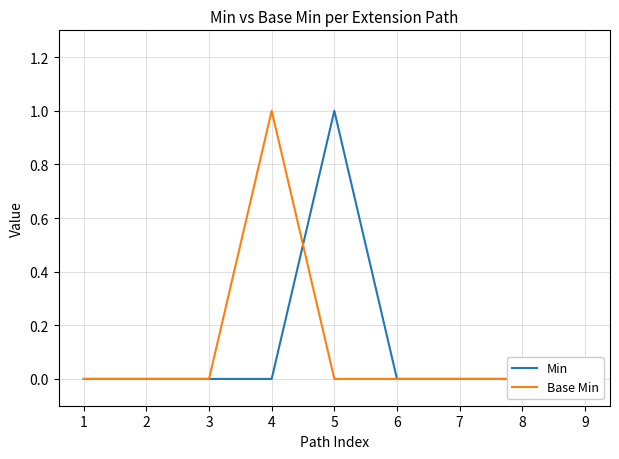

Between 5 and 9, which series saw the biggest shift?

Min